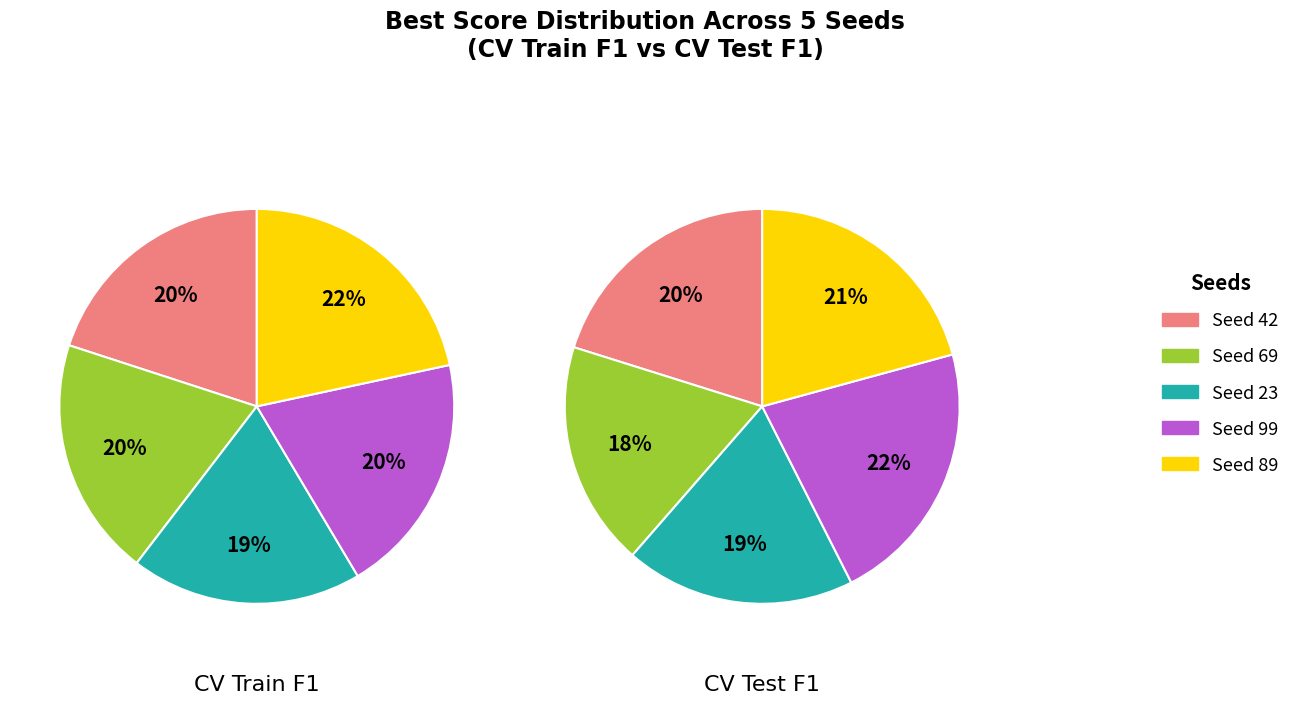

At Seed 89, list the series in order from smallest to largest.

CV Test F1, CV Train F1